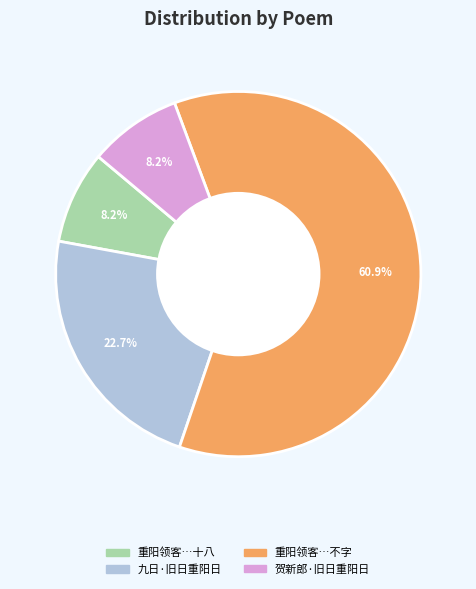

Does any single category account for the majority?

Yes